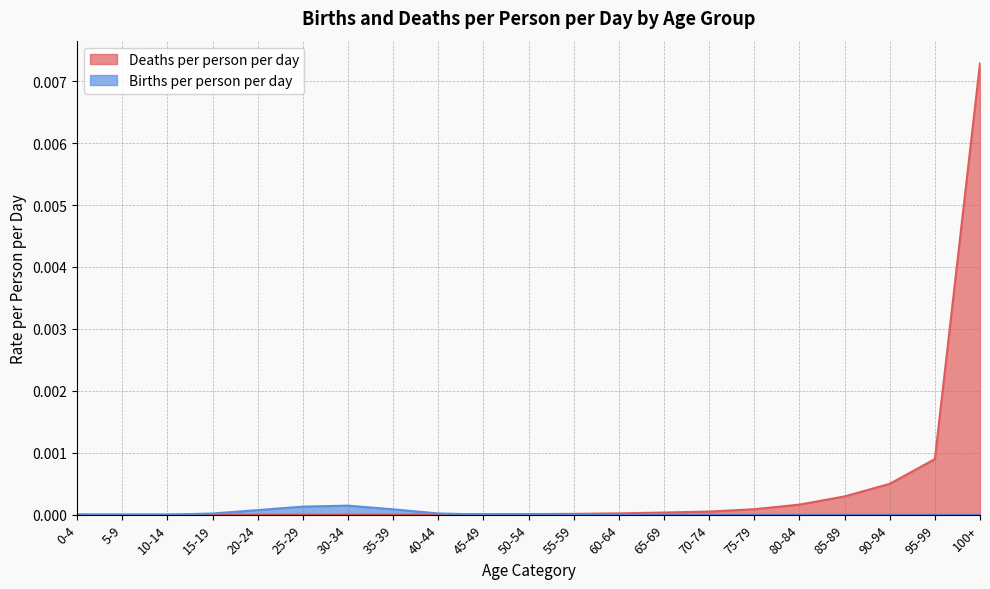

Between 80-84 and 100+, which is larger?

100+